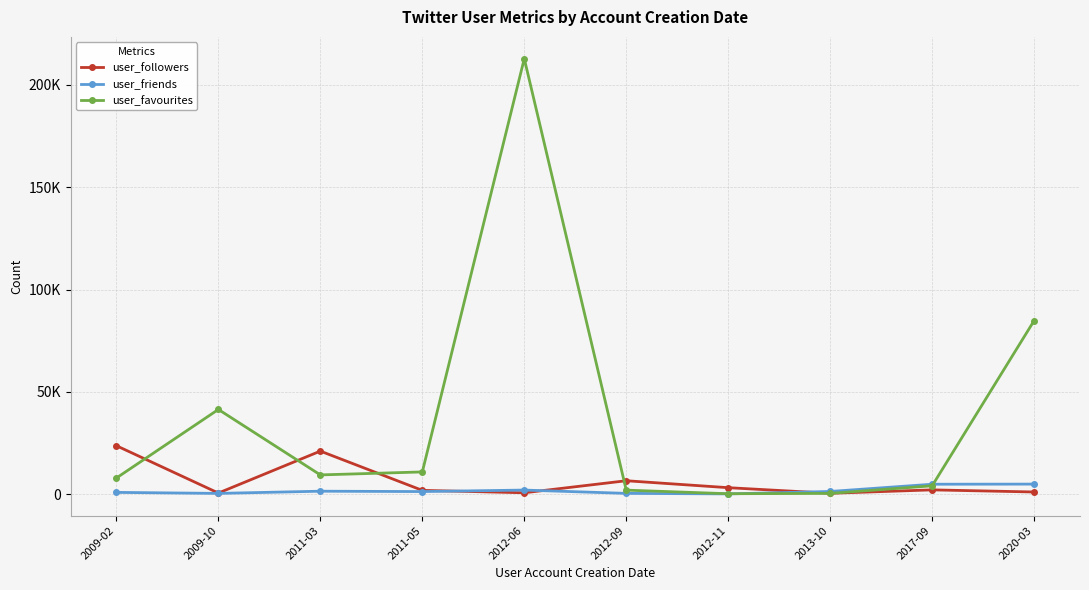

What is the sum of the user_friends values at 2012-11 and 2020-03?

5209